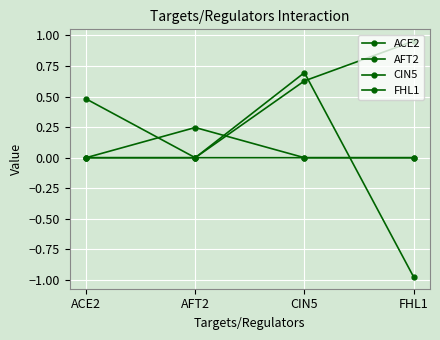

Count the AFT2 values in the range 0 to 1.

4